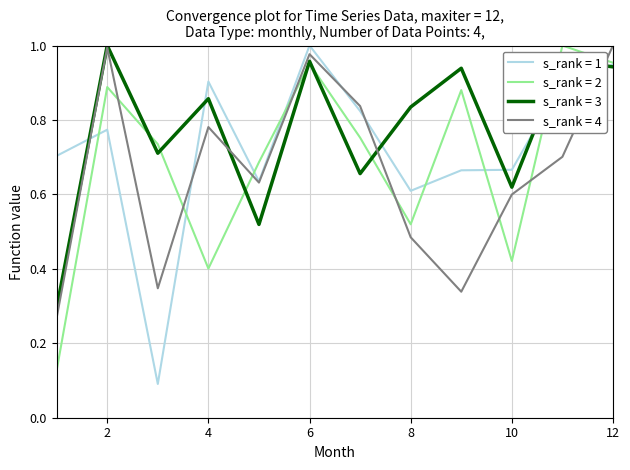

Rank the series by their average value, from lowest to highest.

s_rank = 4, s_rank = 2, s_rank = 1, s_rank = 3